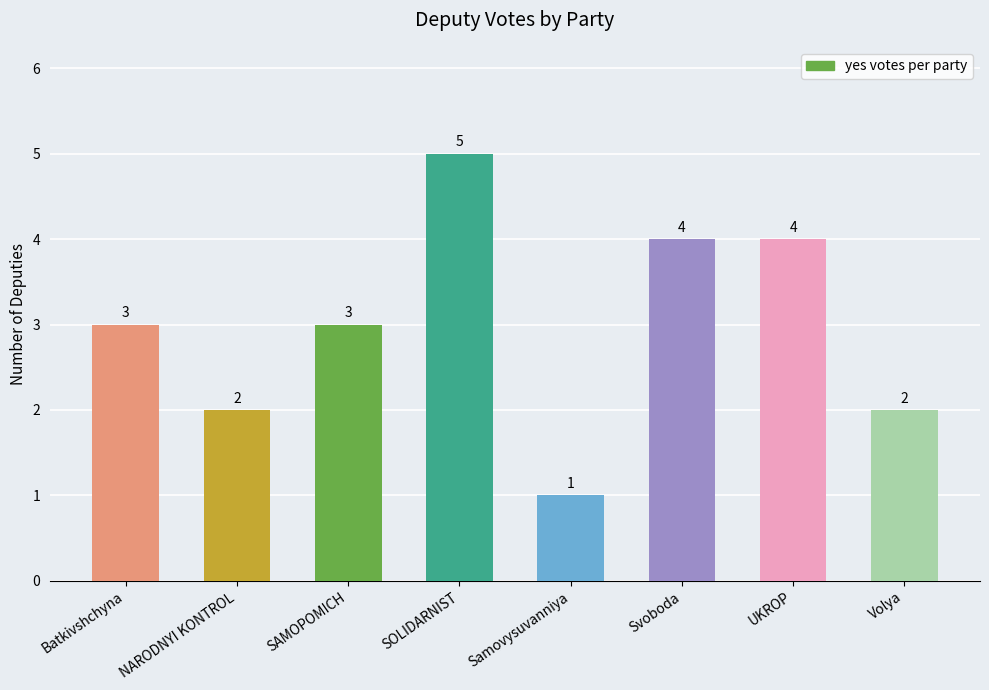

Which has a higher value, Volya or SAMOPOMICH?

SAMOPOMICH